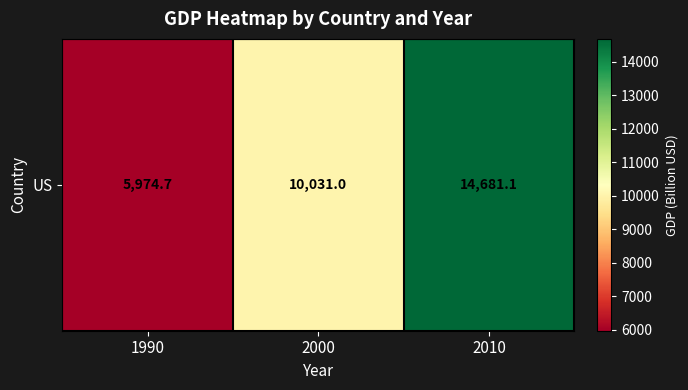

Where does the data first go above 10031?

2010